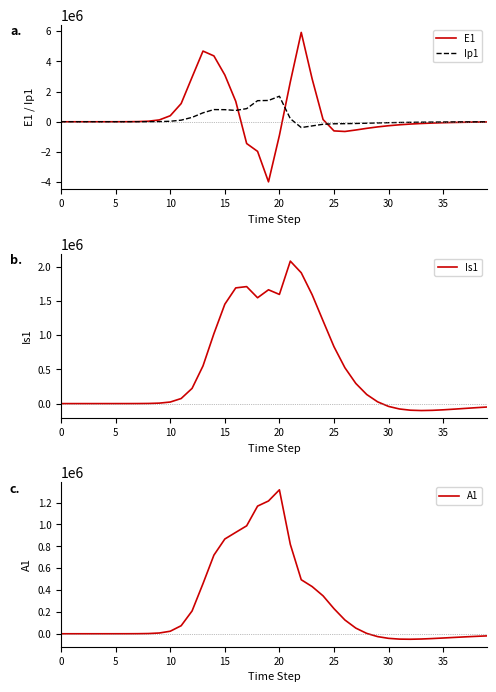

What is the lowest value of the E1 series?

-3983357.0